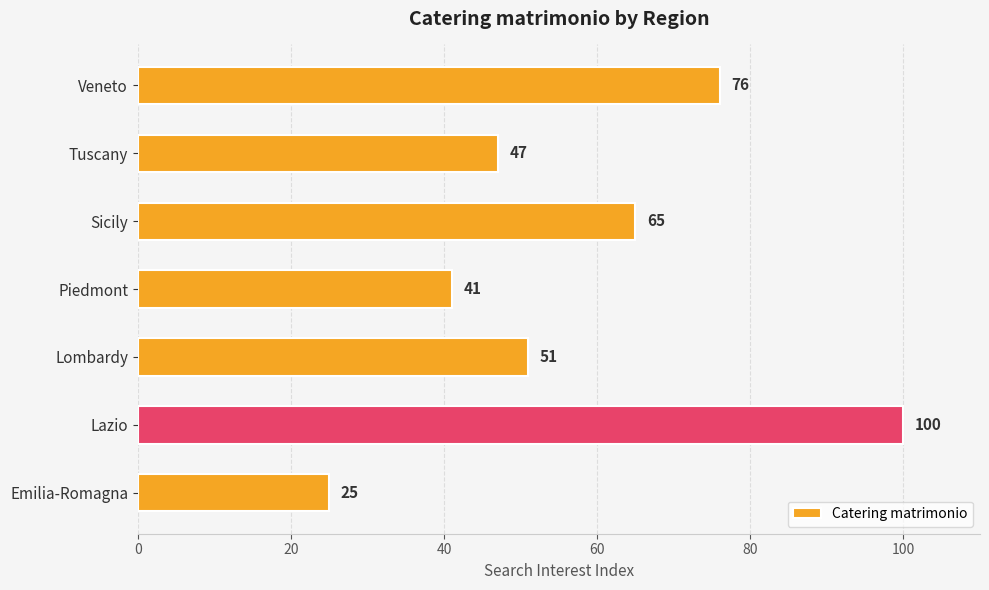

List the labels in order of value, smallest first.

Emilia-Romagna, Piedmont, Tuscany, Lombardy, Sicily, Veneto, Lazio